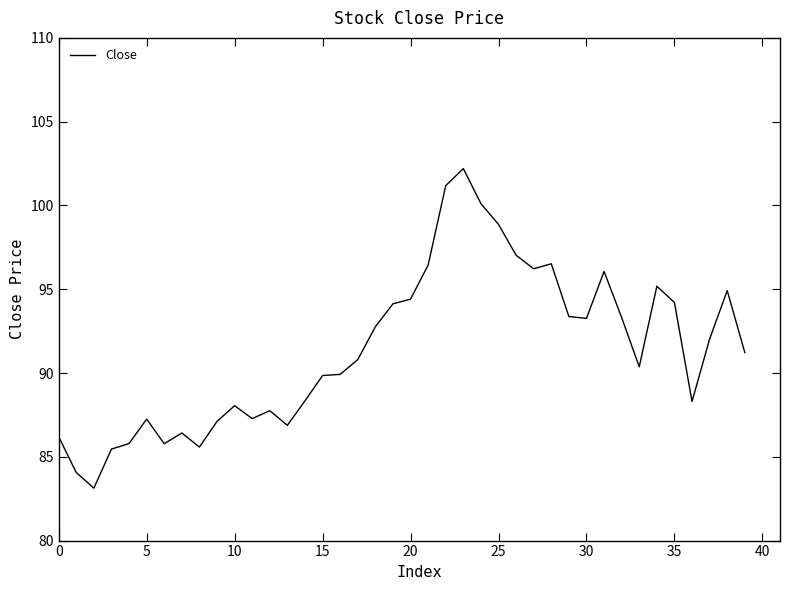

What is the difference between the maximum and minimum values?

19.1